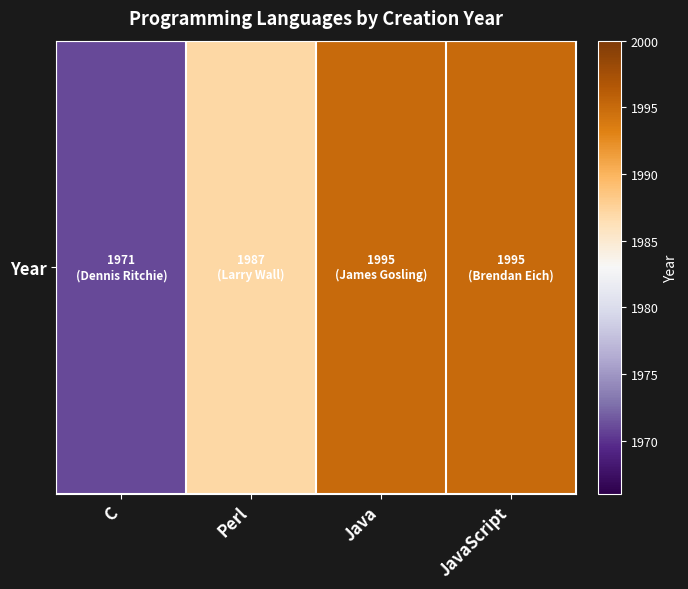

Which has a higher value, JavaScript or C?

JavaScript